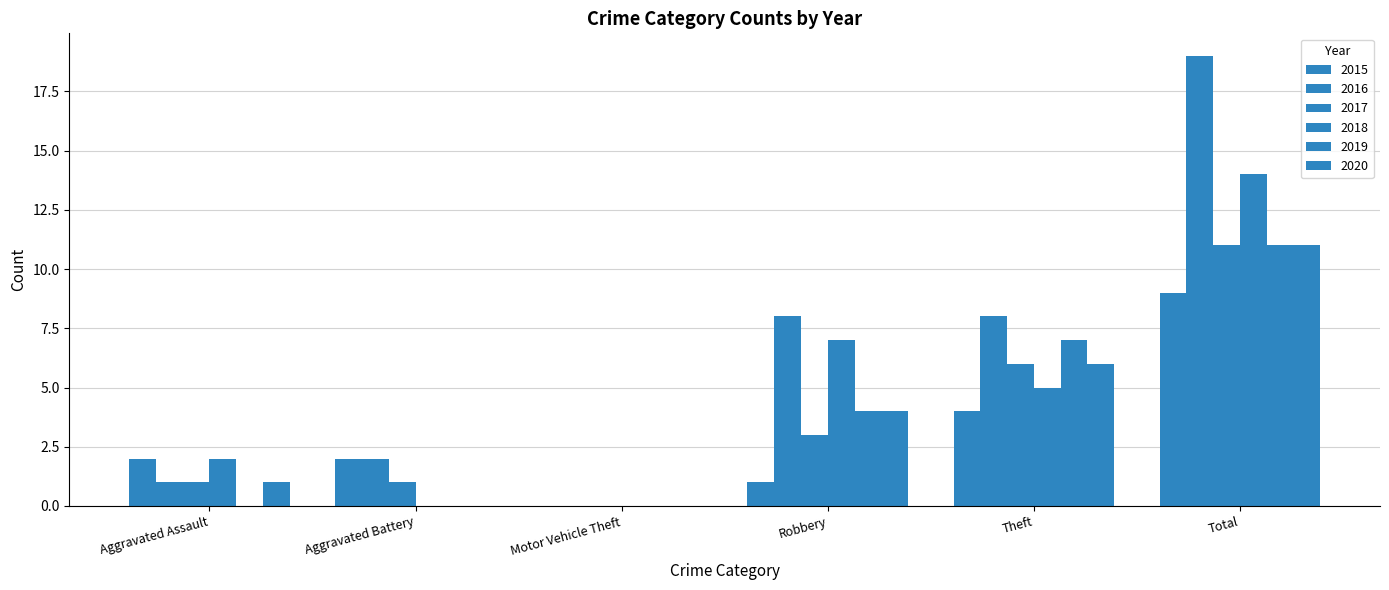

Count the number of categories in the chart.

6